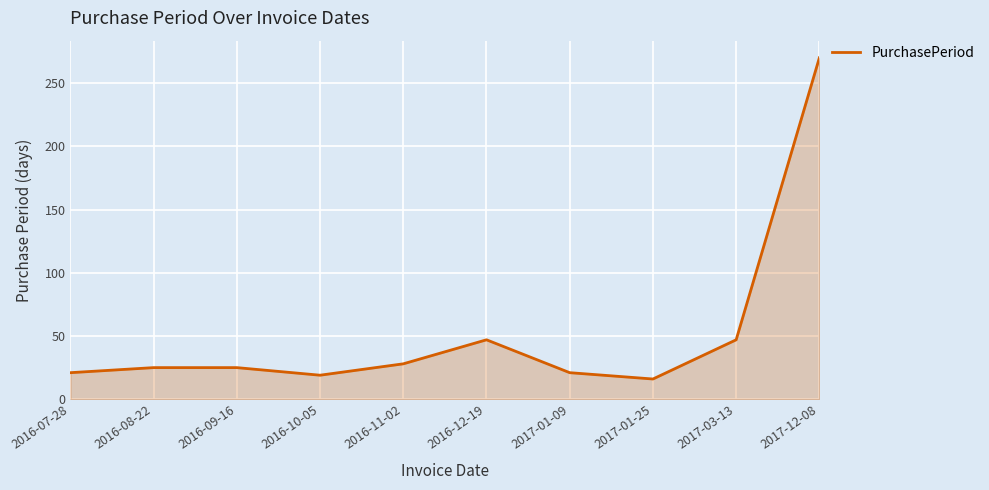

True or false: the data has more than 0 interior local peaks.

True